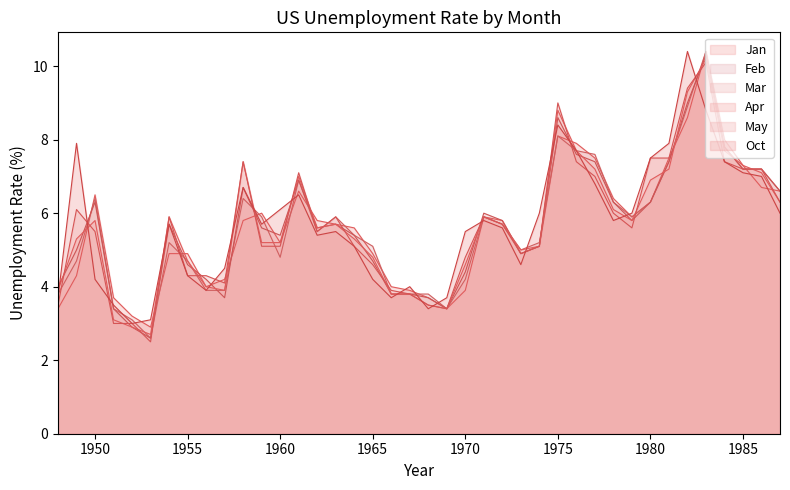

Rank the series at 1970 from highest to lowest value.

Oct, May, Apr, Mar, Feb, Jan